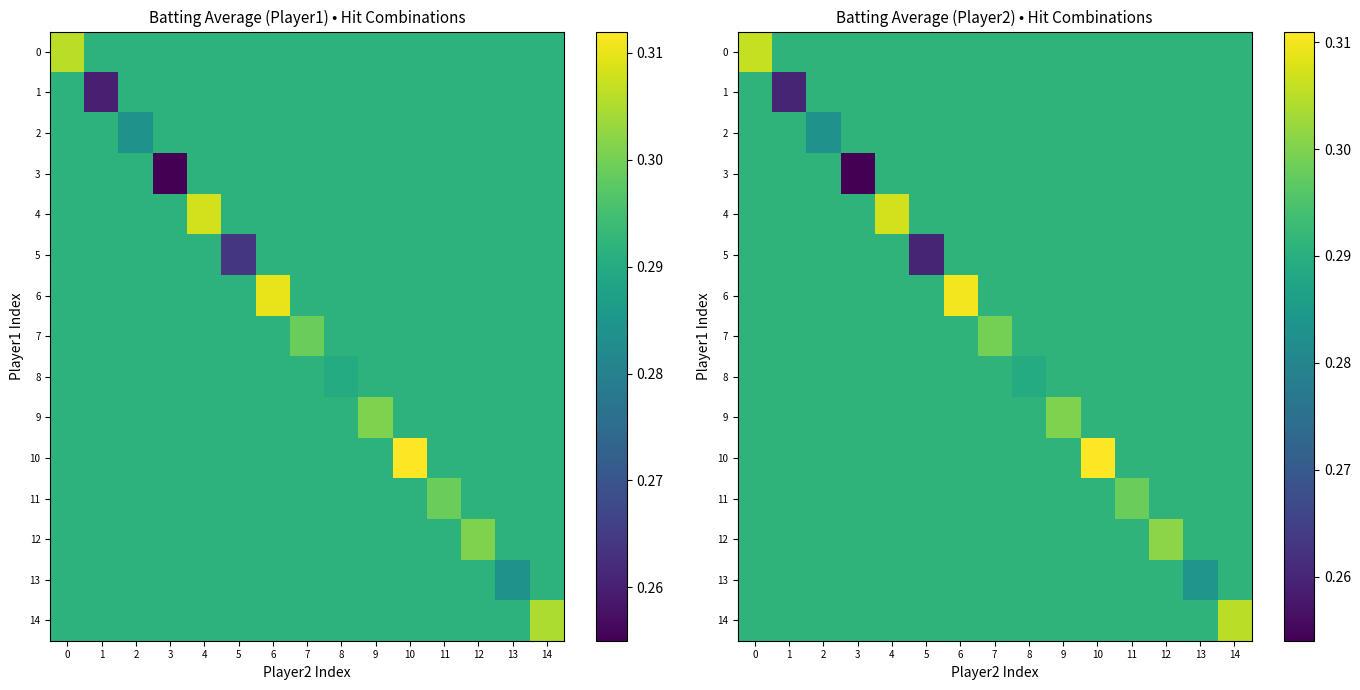

The row_6 series shows 0.3 at 1. True or false?

True